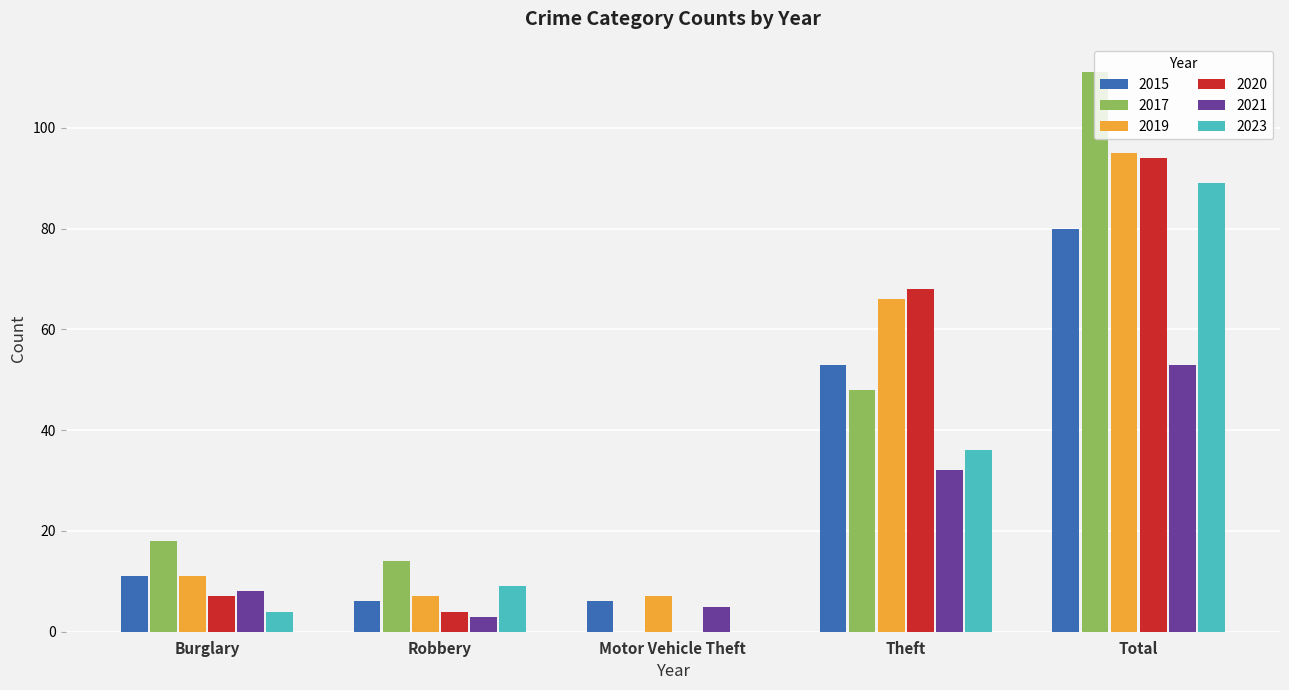

What is the highest value of the 2020 series?

94